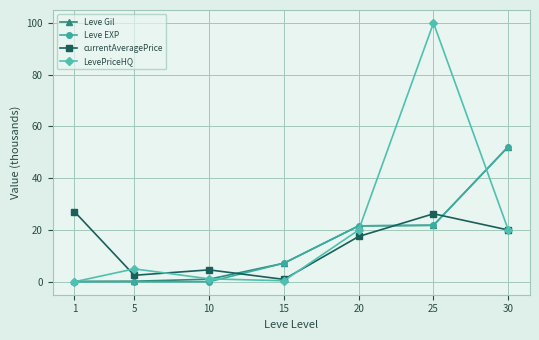

What is the spread (max minus min) of values at 25?

78.2